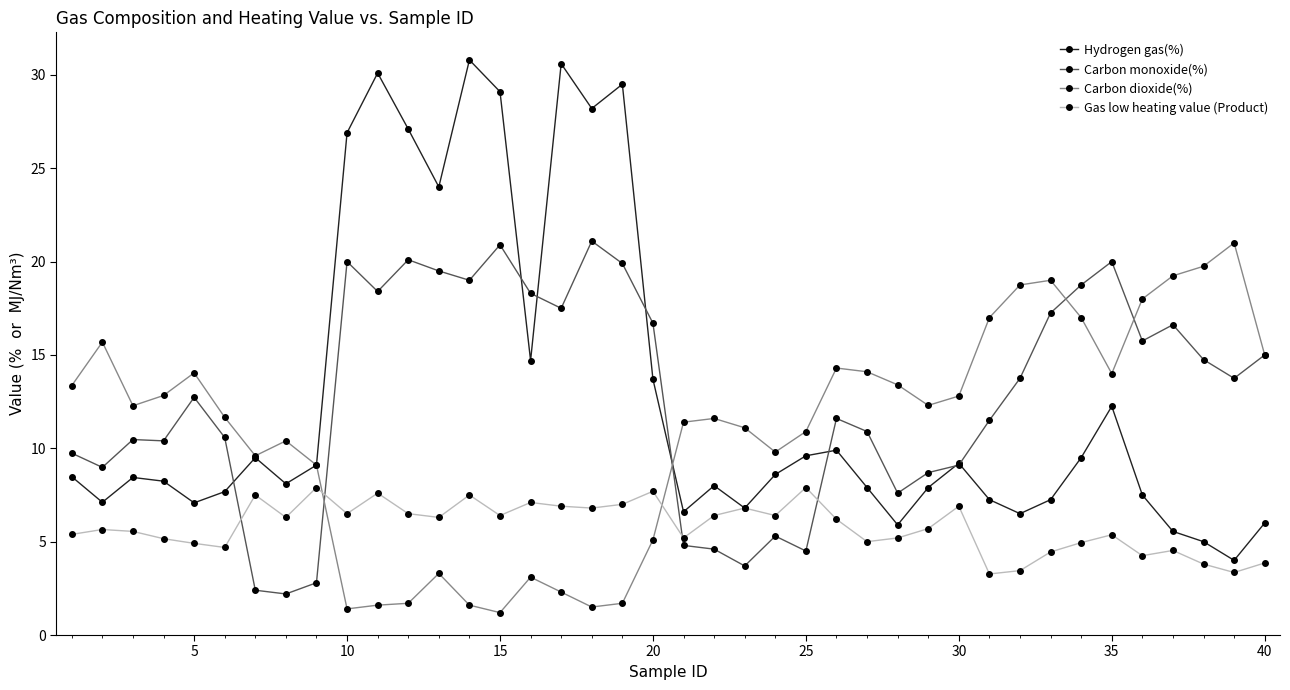

How many categories are shown in the chart?

40